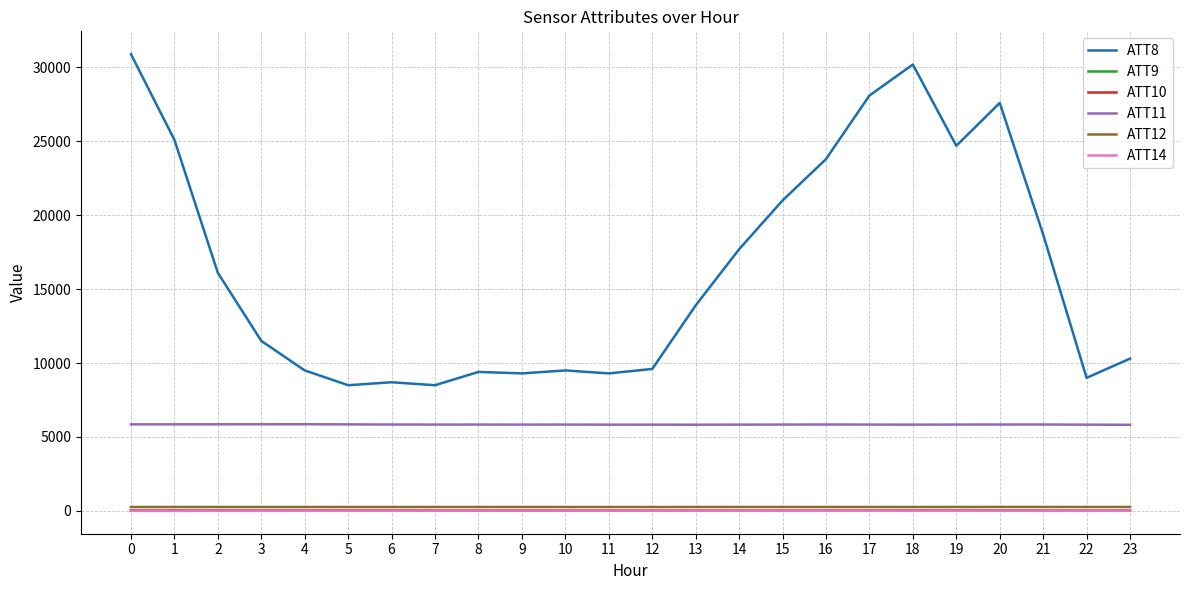

Which series has the largest total across all categories?

ATT8